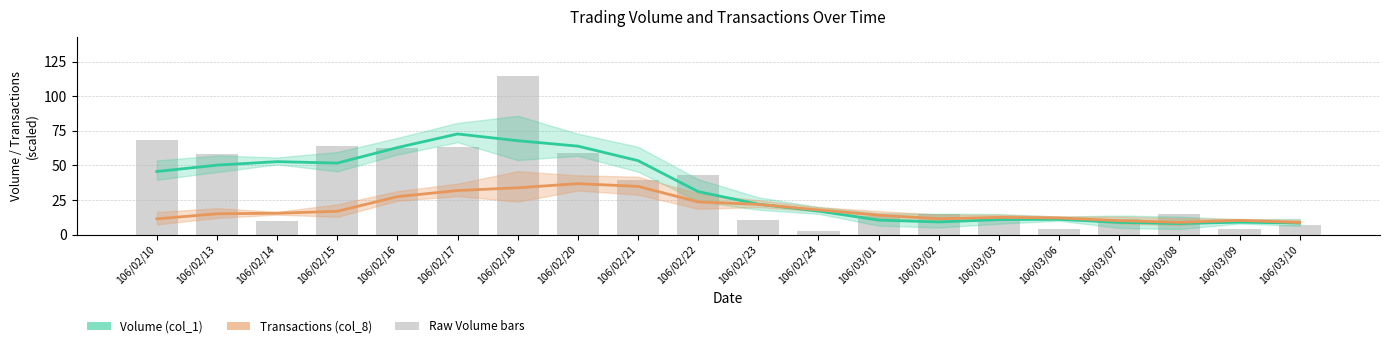

What is the highest value of the Volume smoothed series?

72.7